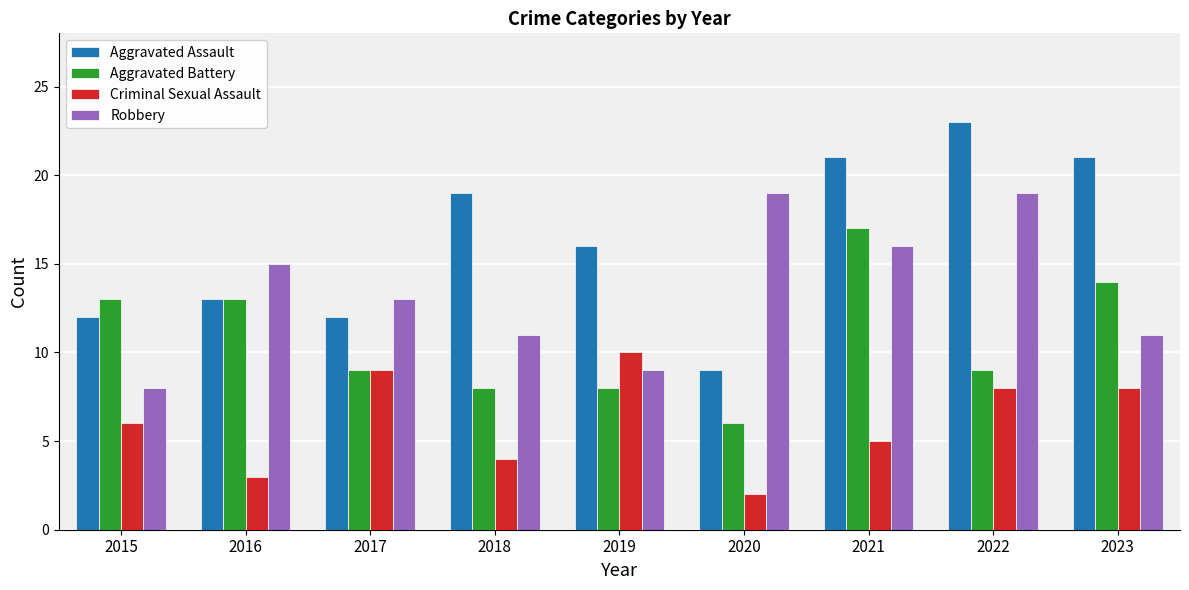

How many data points in Robbery are less than 13?

4